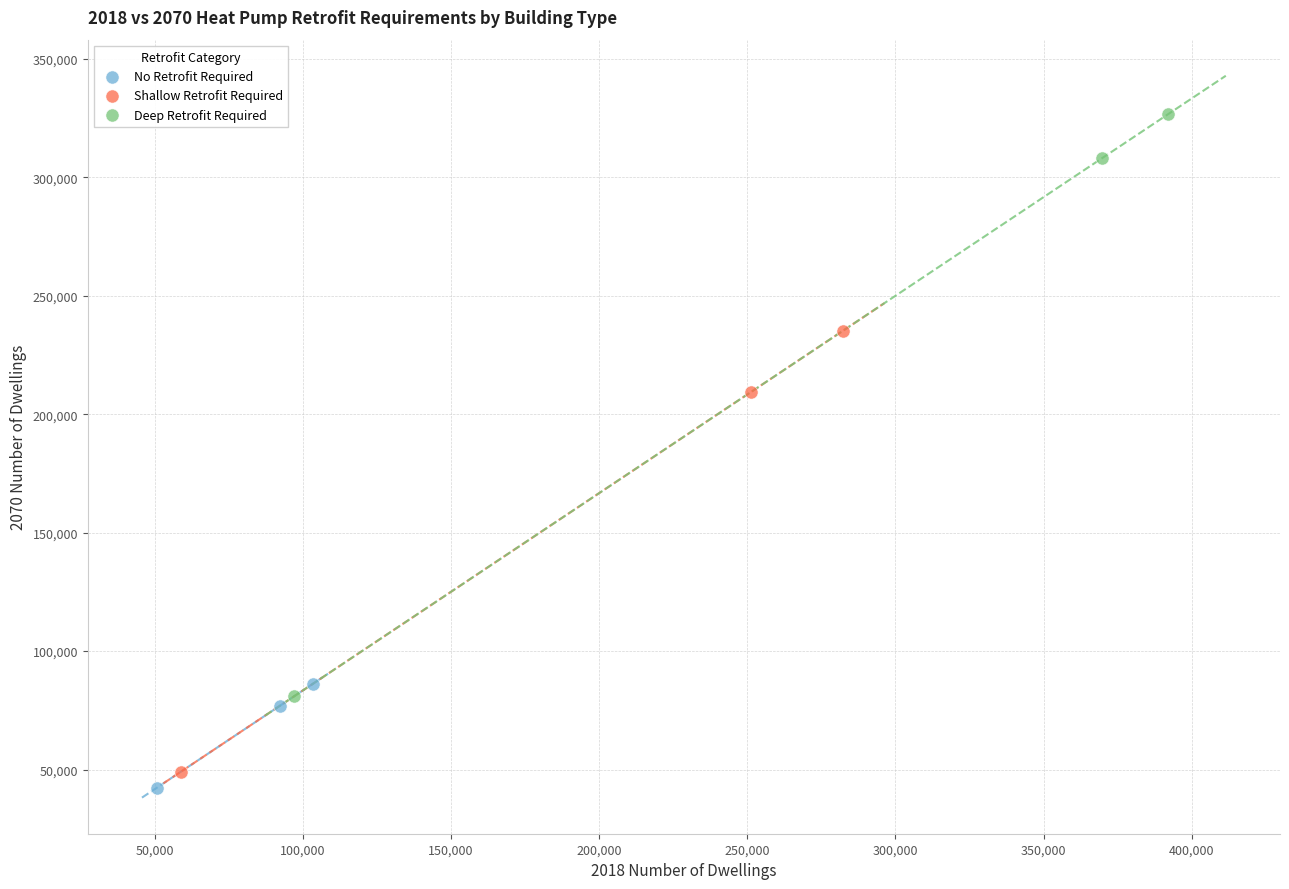

Which series reaches the minimum Y coordinate?

No Retrofit Required